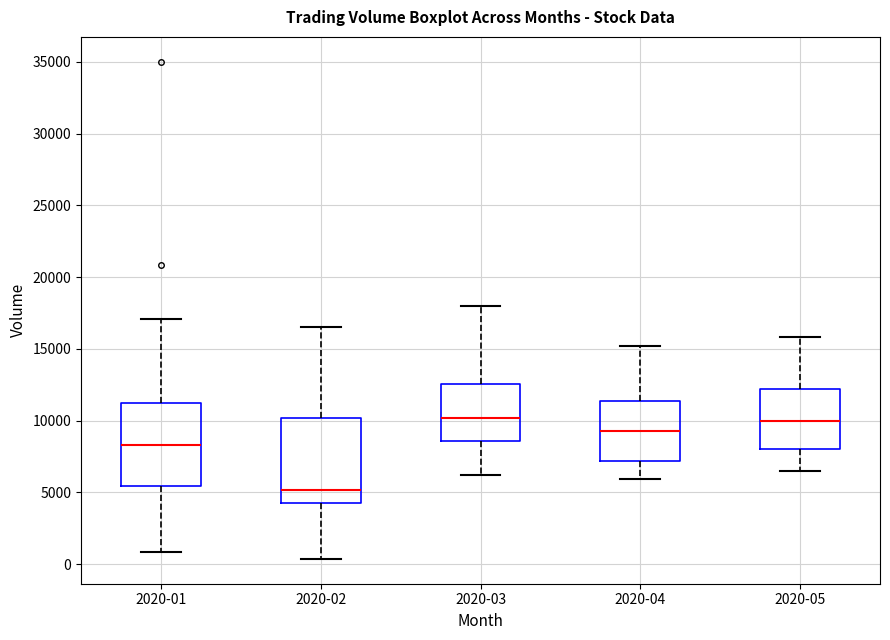

Where does the upper whisker of the box for 2020-04 end on the y-axis? The values are not printed on the chart, so give them approximately, as read against the axis.

15000